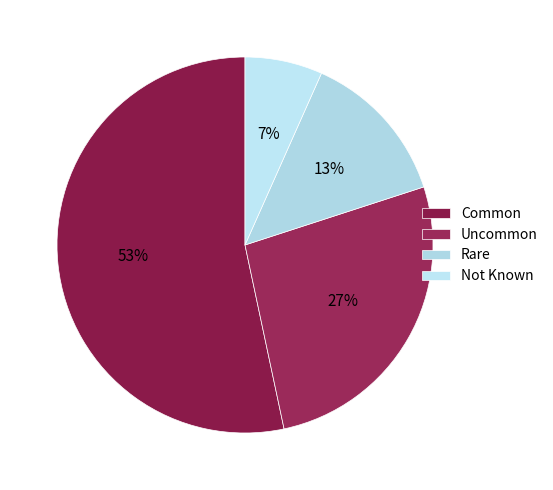

Count the number of slices in the pie.

4